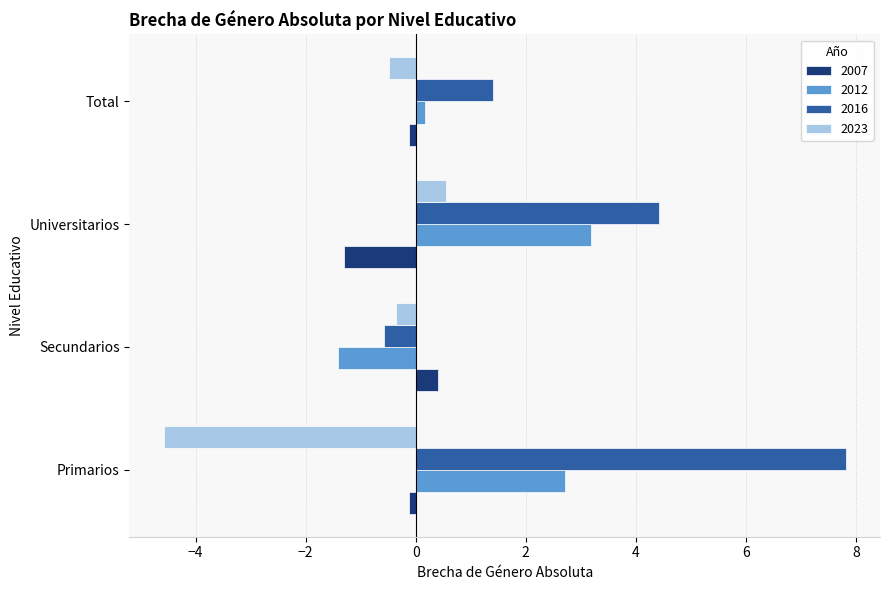

List the series in order of their overall mean, highest first.

2016, 2012, 2007, 2023